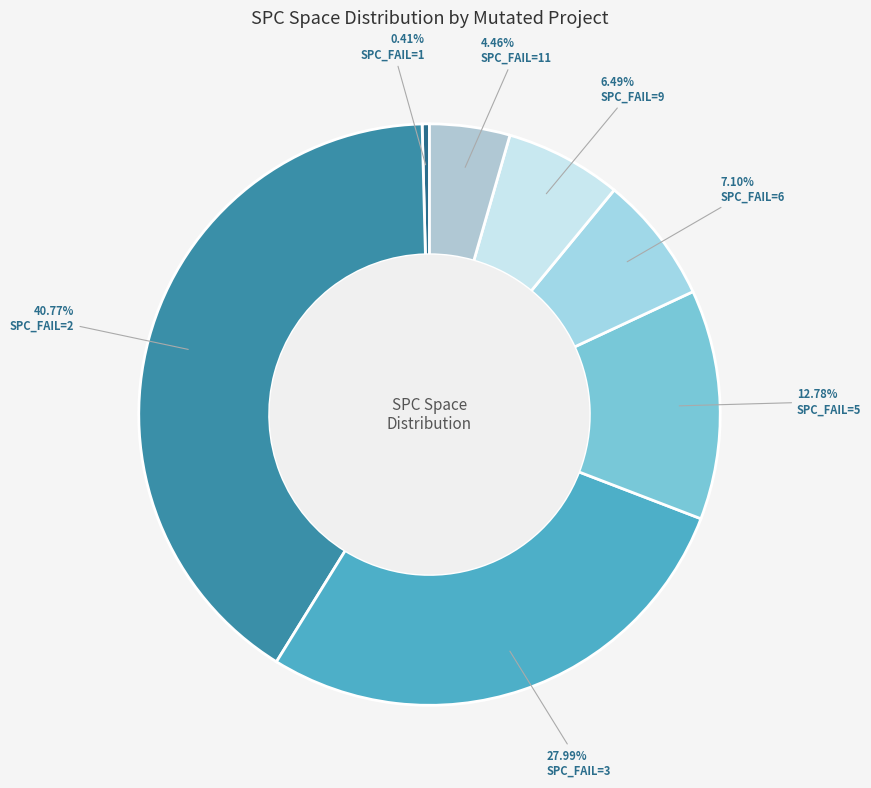

How many slices are in this pie chart?

7